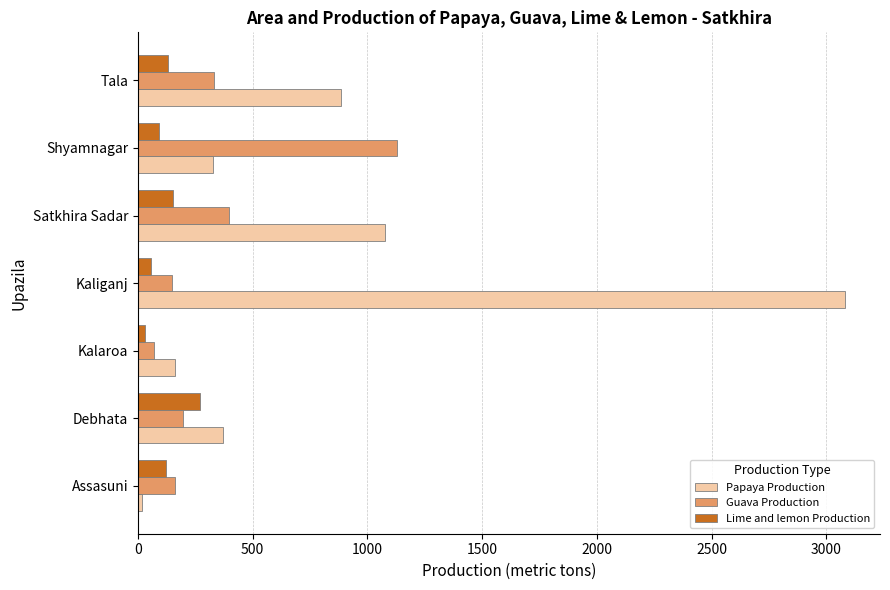

Which series has the largest total across all categories?

Papaya Production